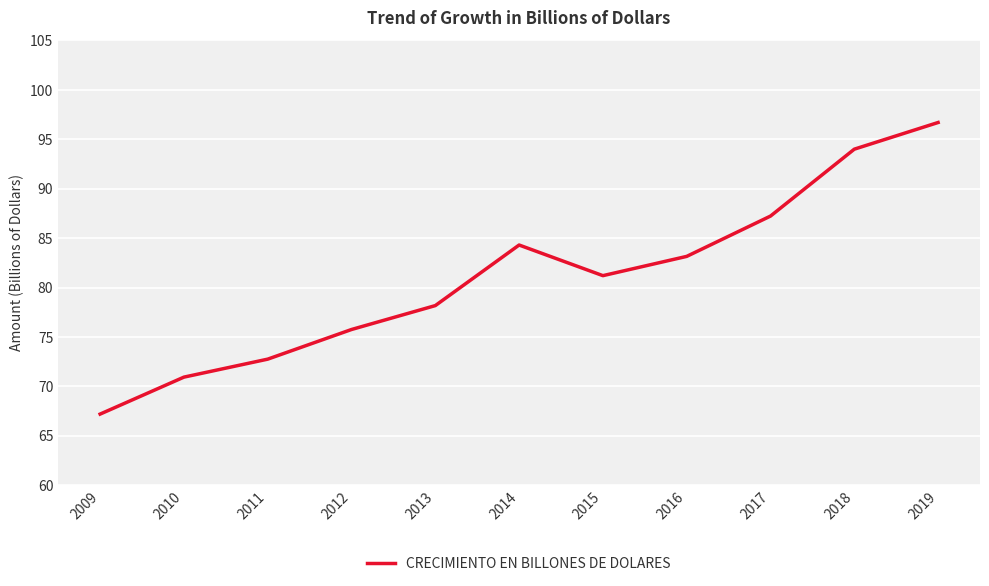

Is it true that the value at 2009 is 67.2?

True